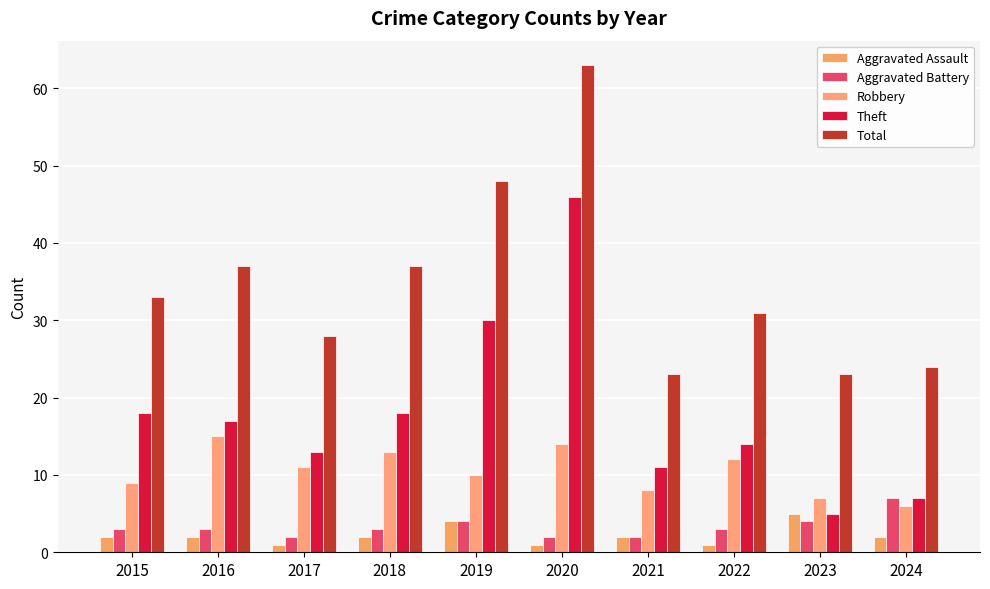

What is the total value across all series at 2022?

61